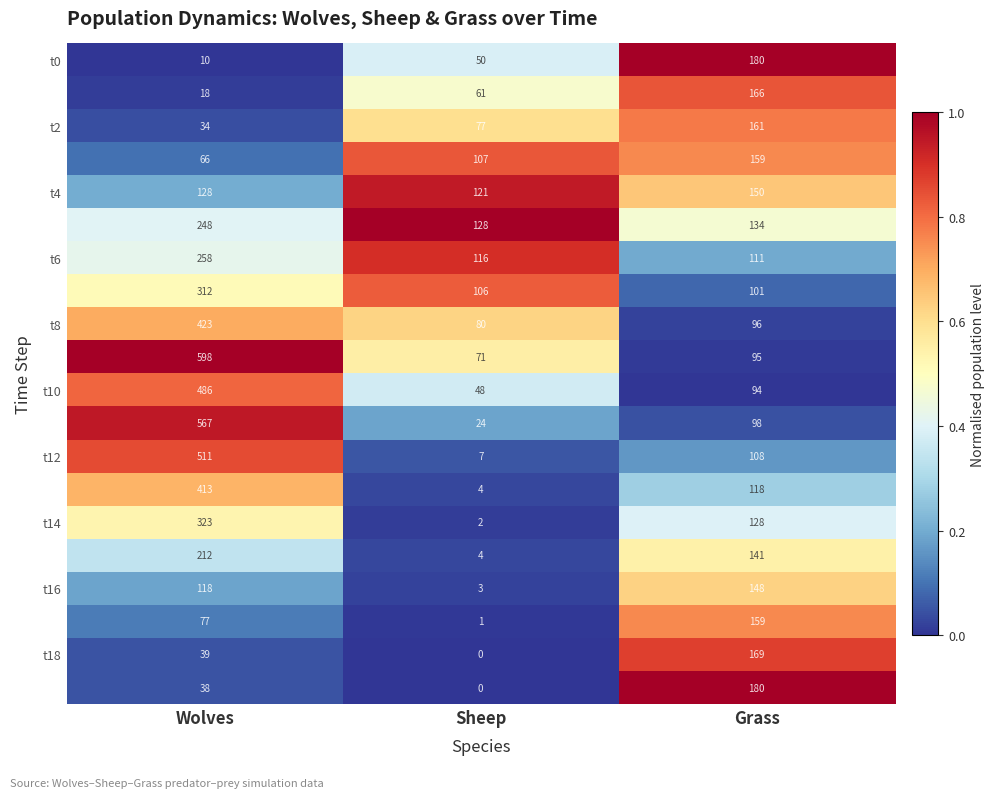

What is the difference between the highest and lowest values at Grass?

86